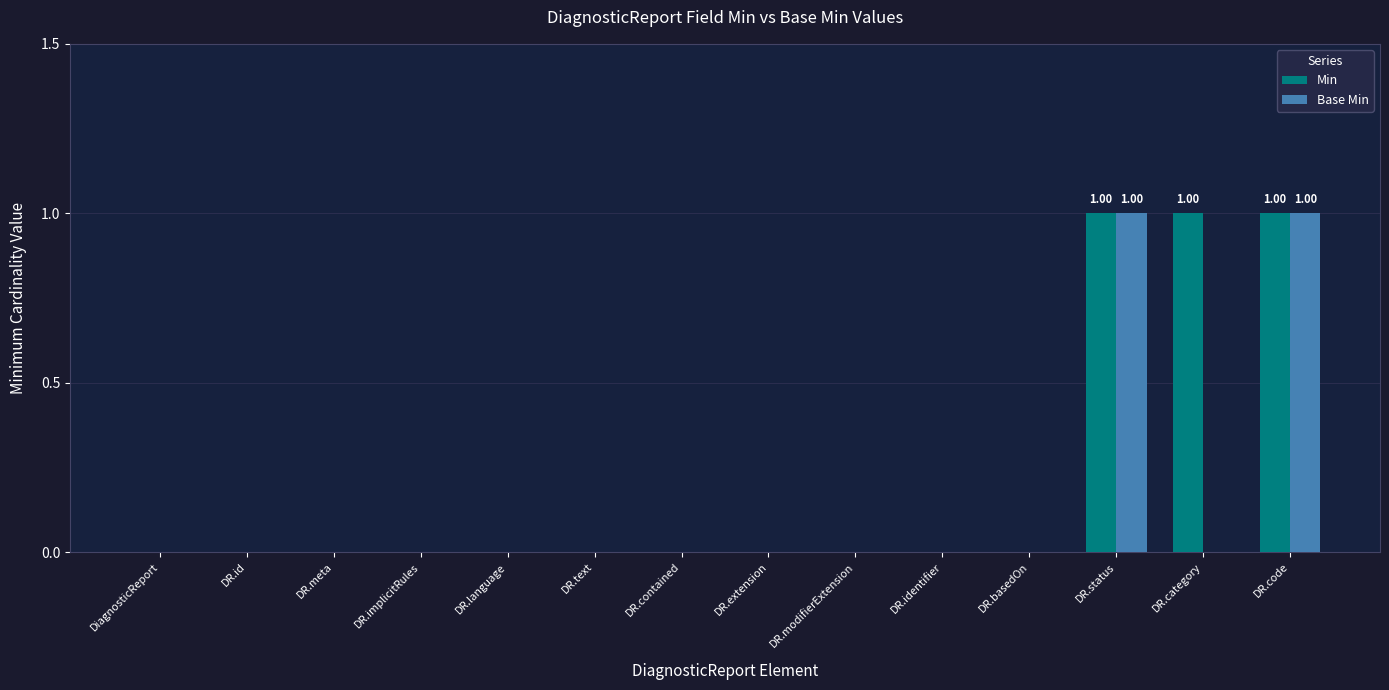

What is the sum of all Min values?

3